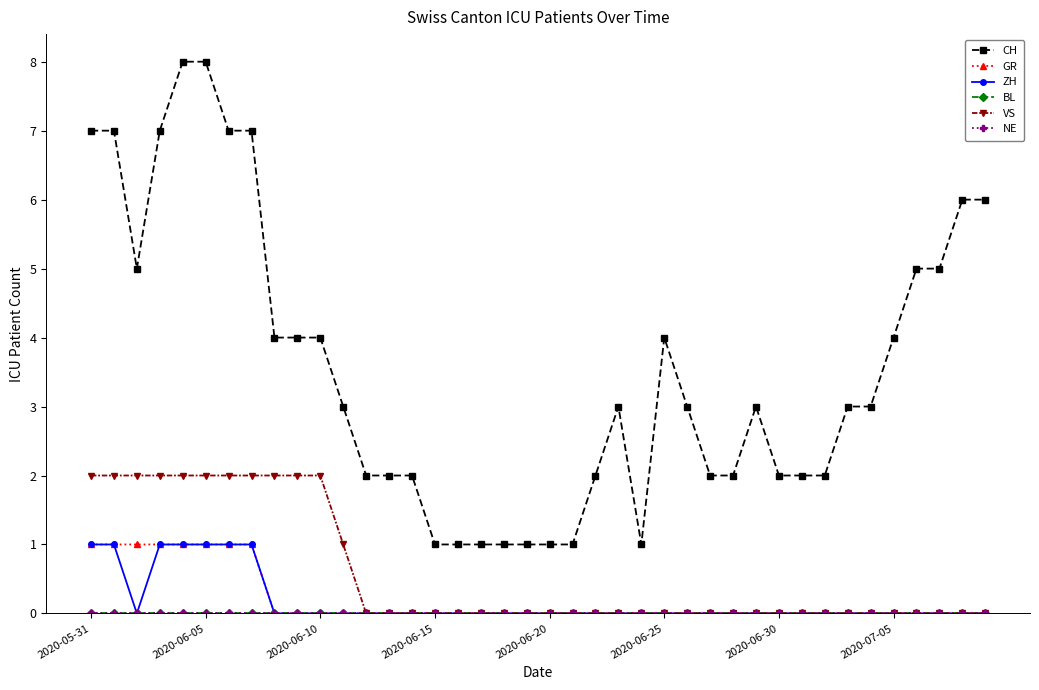

What is the label of the 21st point from the right?

19